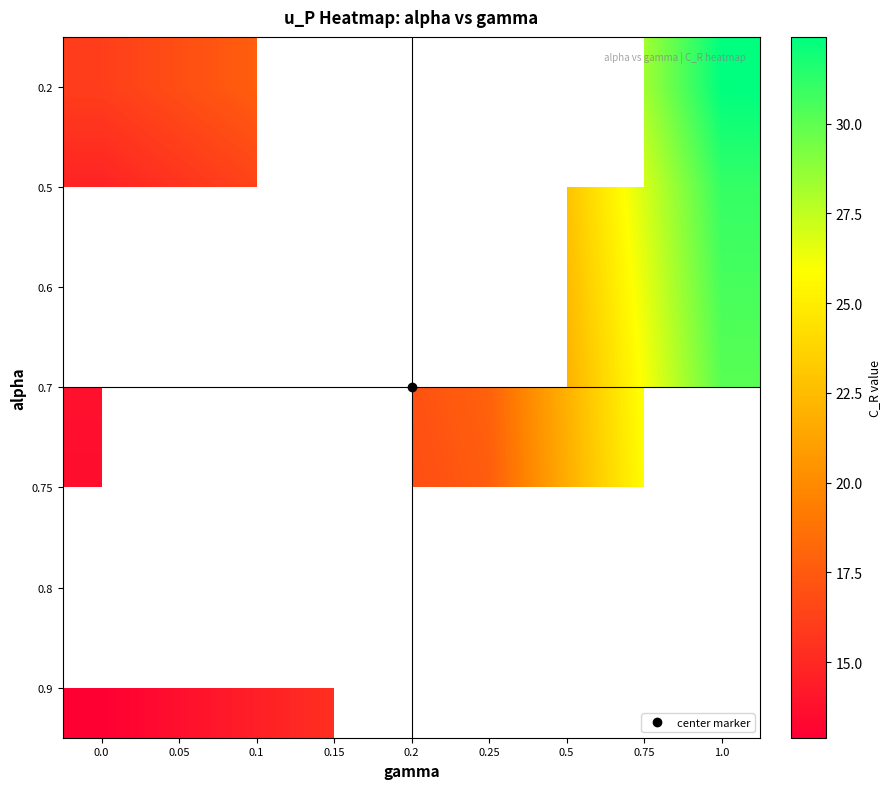

What is the greatest value displayed?

32.4